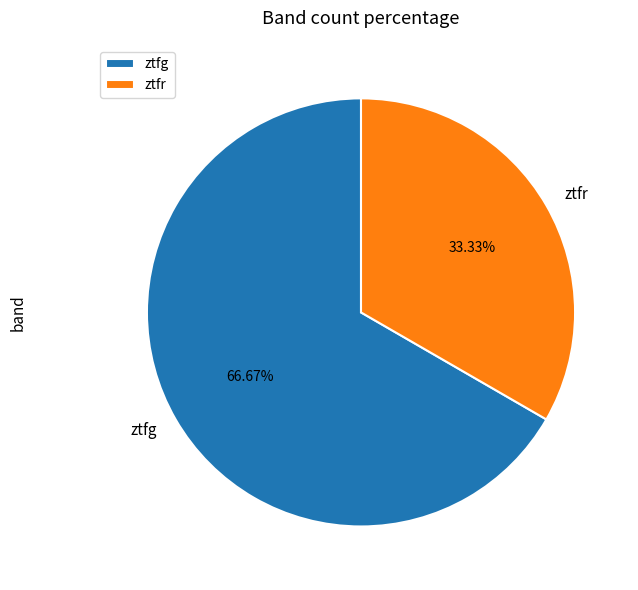

Is ztfg the majority of the pie?

Yes